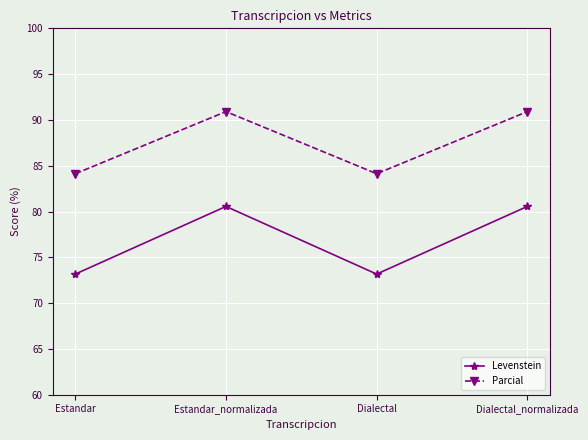

How many values in the Levenstein series exceed 80?

2